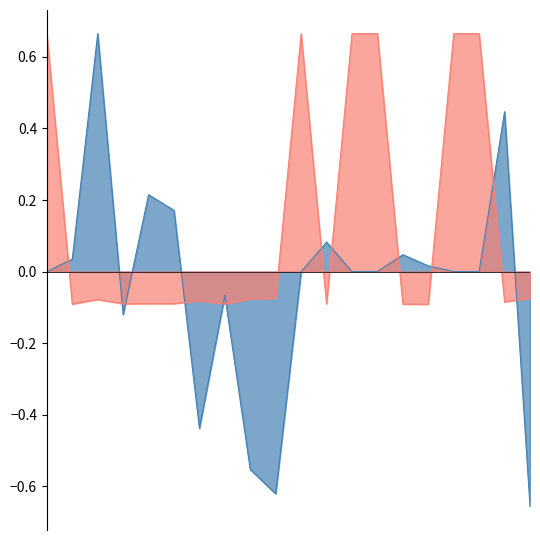

How many interior local valleys does the track_range_rate_m_per_s_norm series have?

7